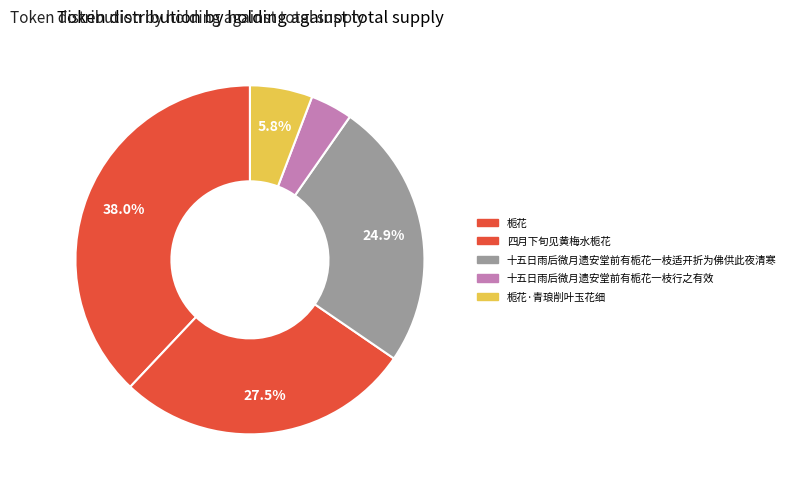

Count the number of slices in the pie.

5